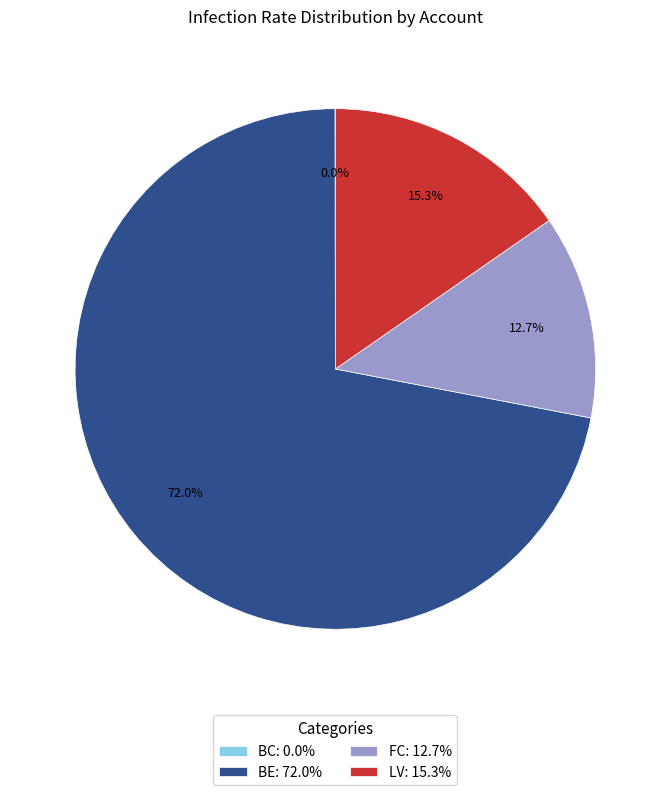

What percentage is NOT represented by FC?

87.3%